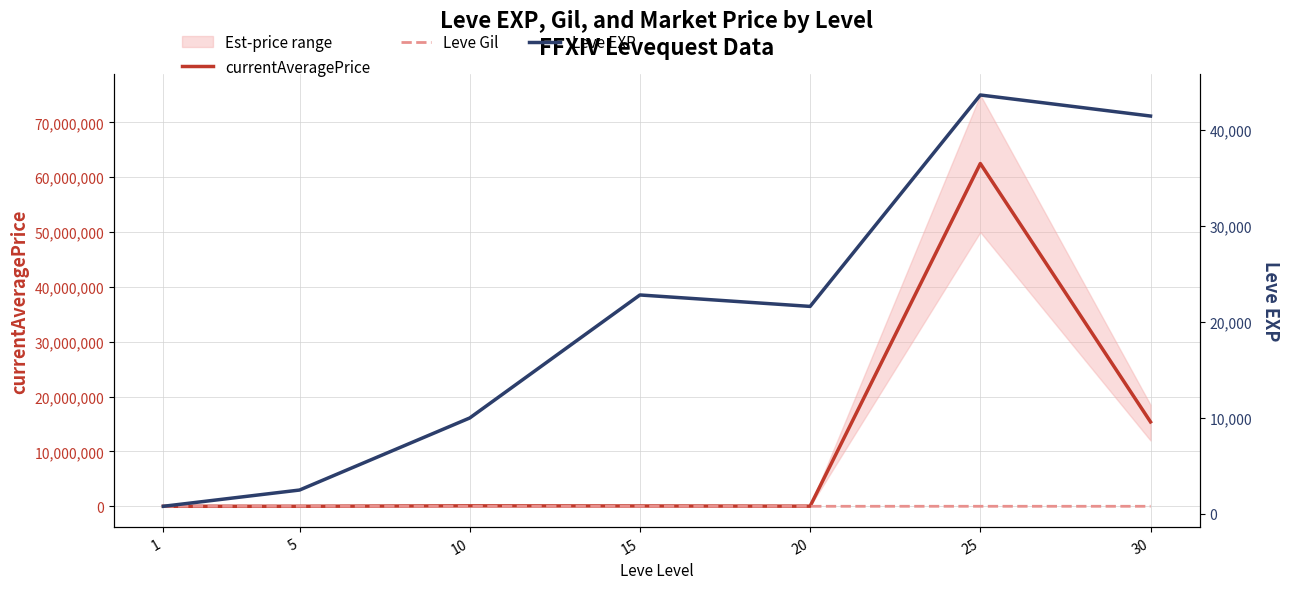

At which category does Leve EXP reach its first local peak?

15